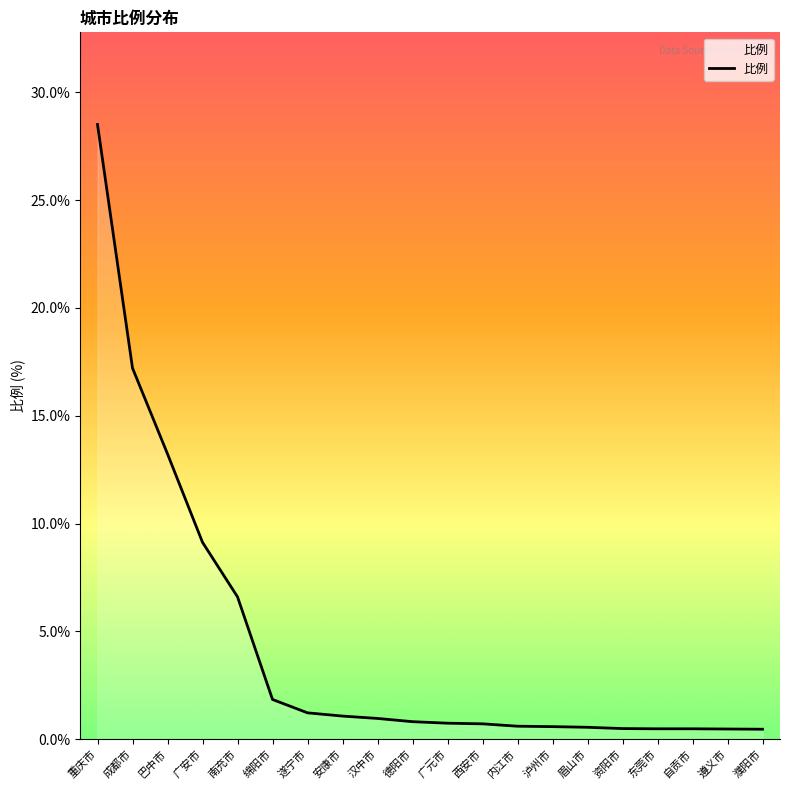

At which category does the chart reach its peak across all series?

重庆市